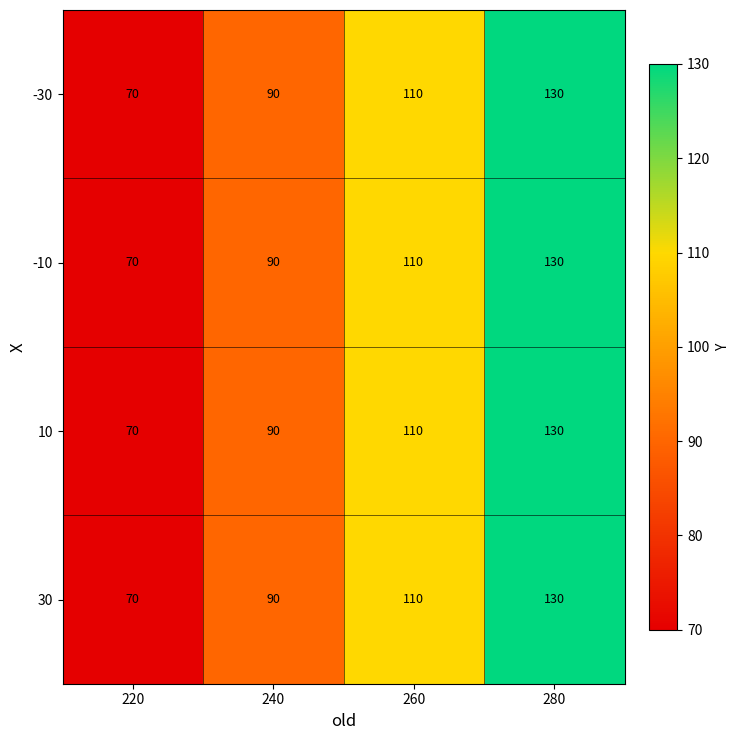

Reading left to right, transcribe all the data shown in this chart.

-30: 70	90	110	130
-10: 70	90	110	130
10: 70	90	110	130
30: 70	90	110	130